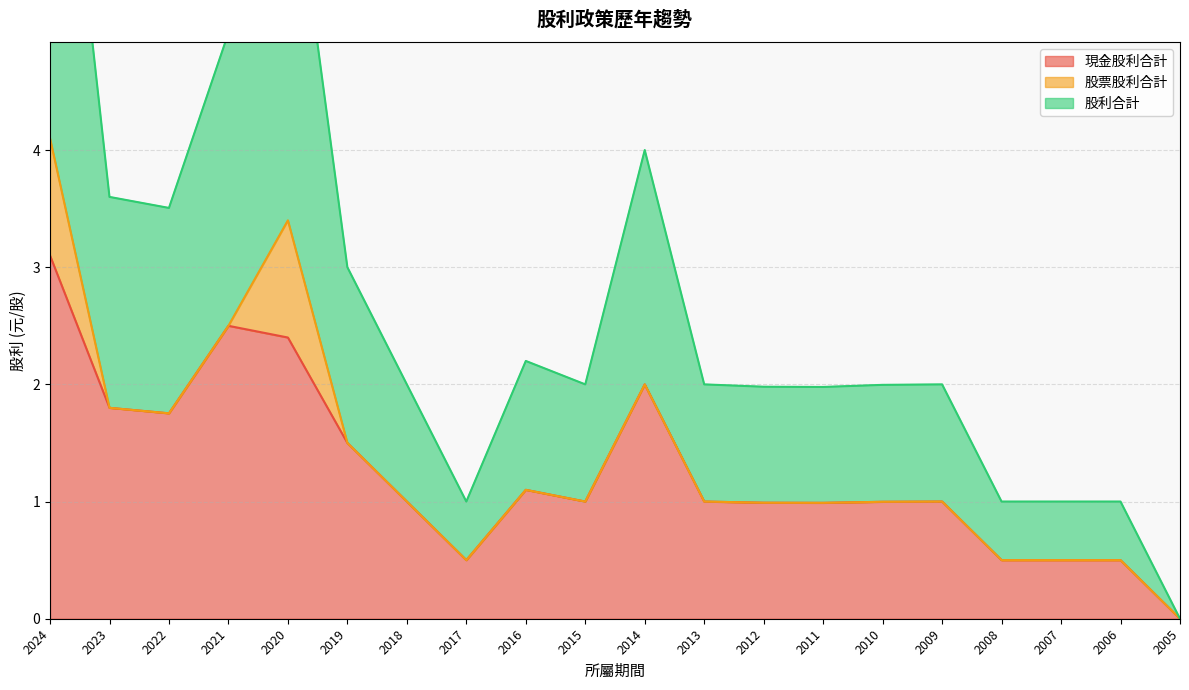

Where is 現金股利合計 nearest to the value 1?

2018